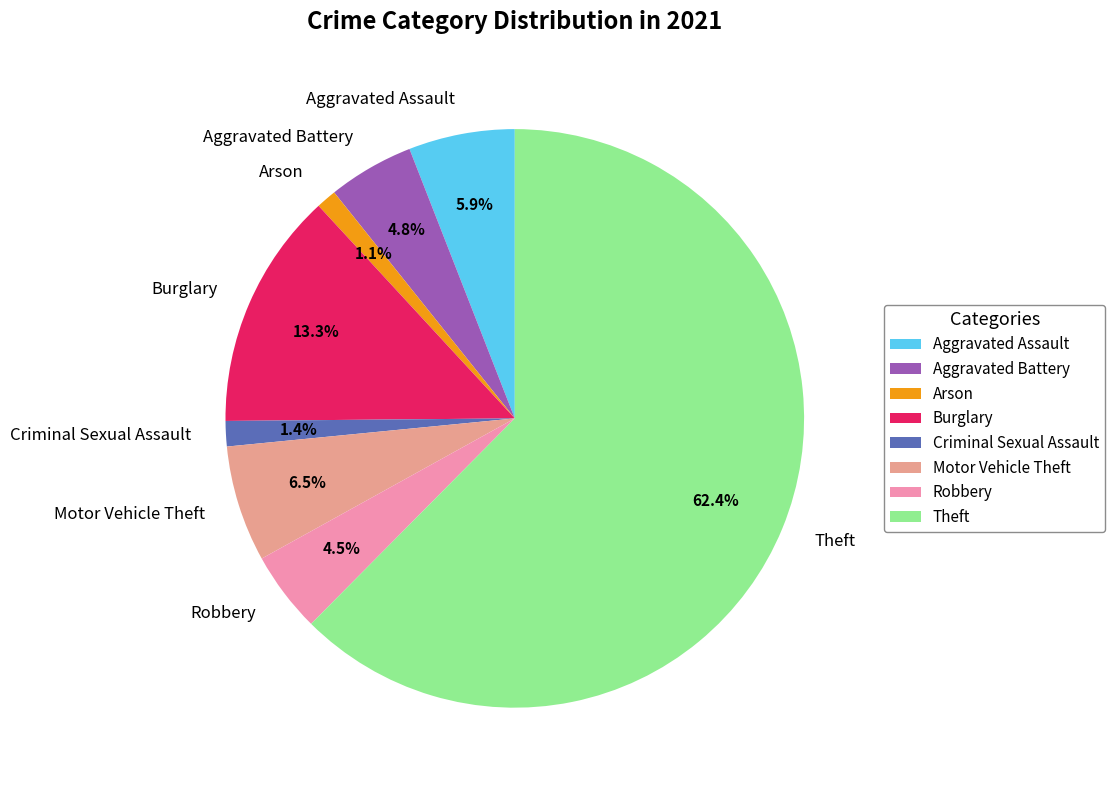

Which category has the biggest portion of the pie?

Theft